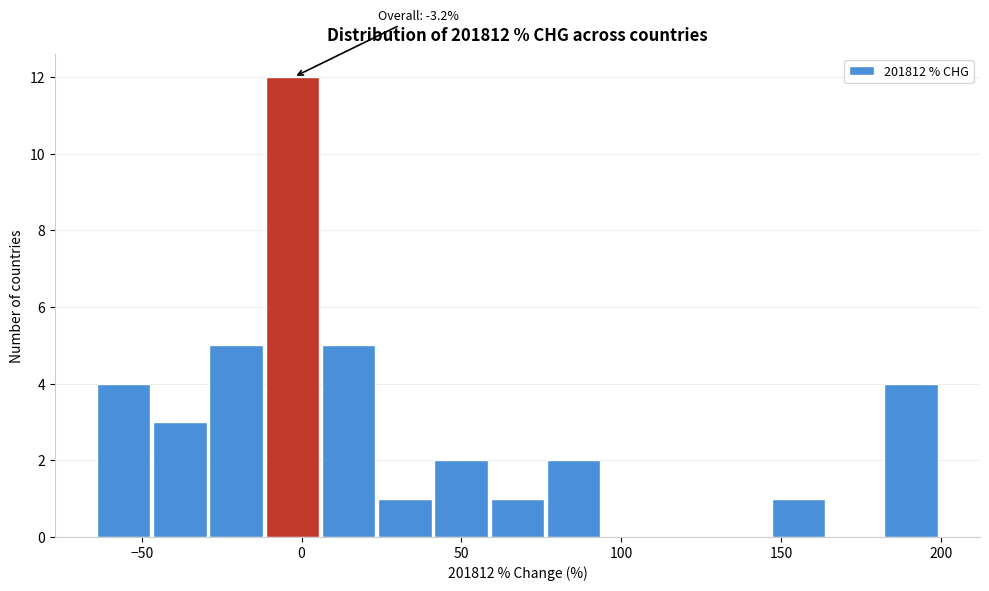

Around what value on the x-axis is the tallest bar? Give the approximate position of its centre, as read against the axis.

-5